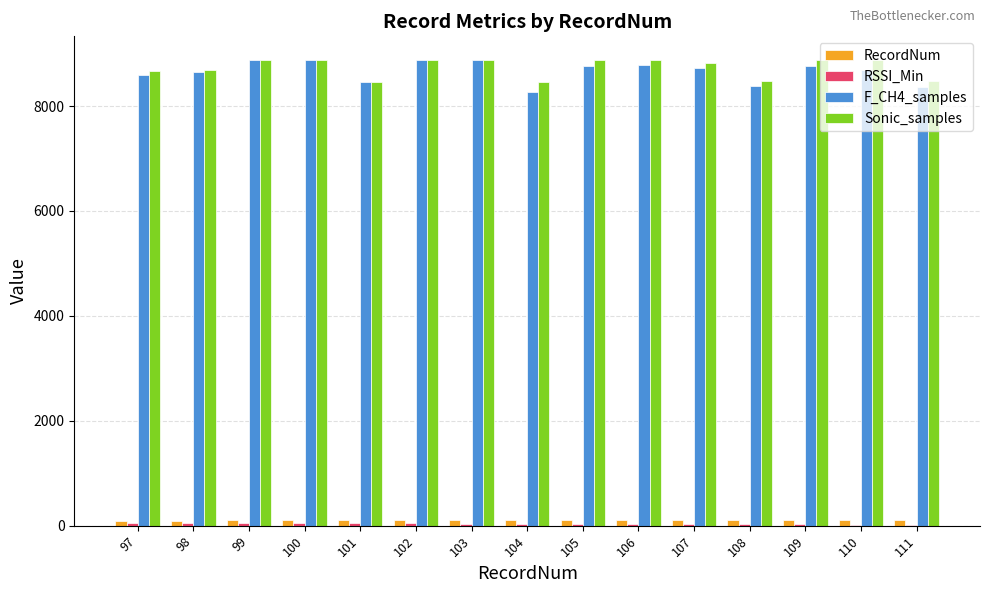

The value of F_CH4_samples at 100 is 12671.2. True or false?

False